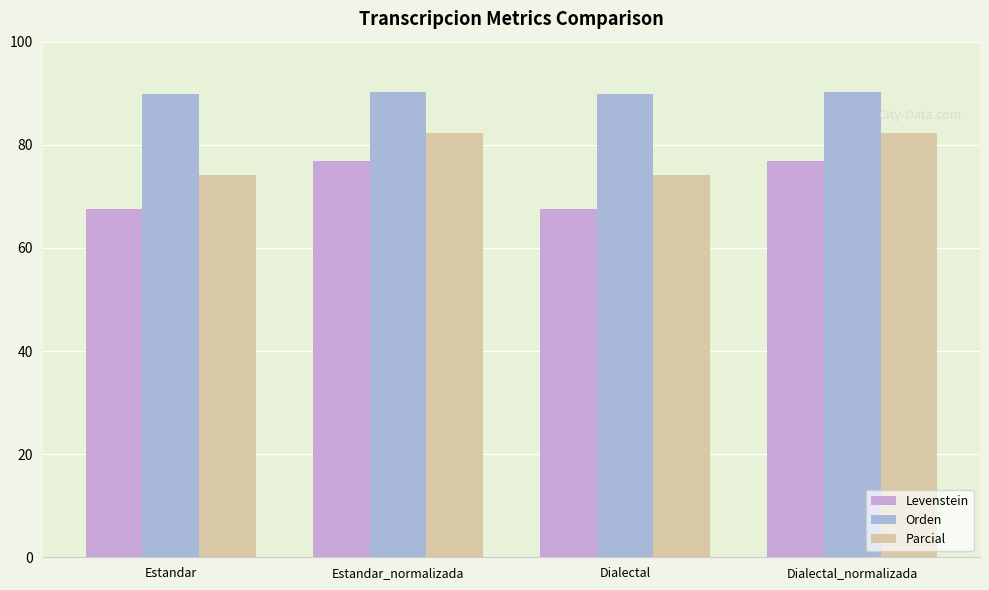

Rank the series by their average value, from lowest to highest.

Levenstein, Parcial, Orden